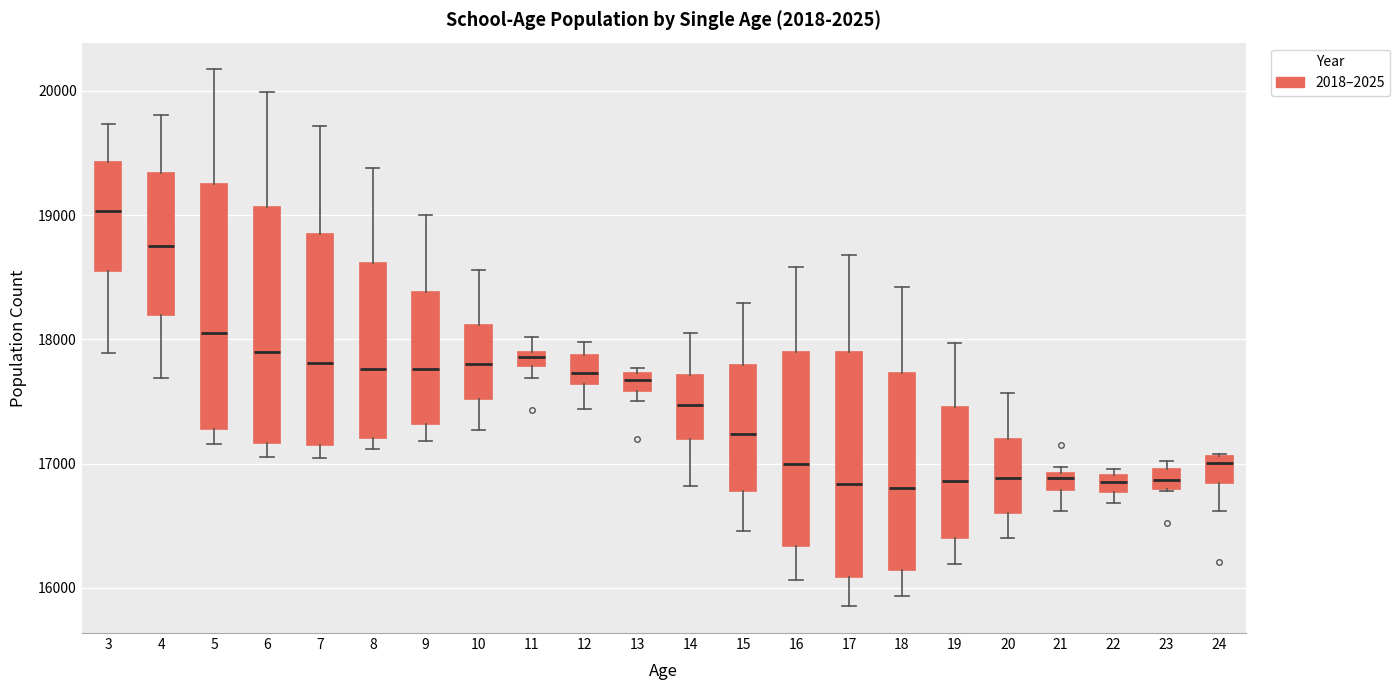

Where is the lower edge of the box at x = 23 on the y-axis? The values are not printed on the chart, so give them approximately, as read against the axis.

16800